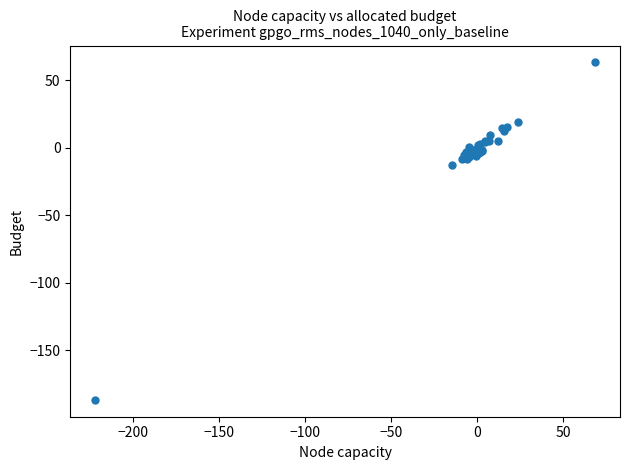

What Y value in the scatter plot is closest to -61?

-12.7